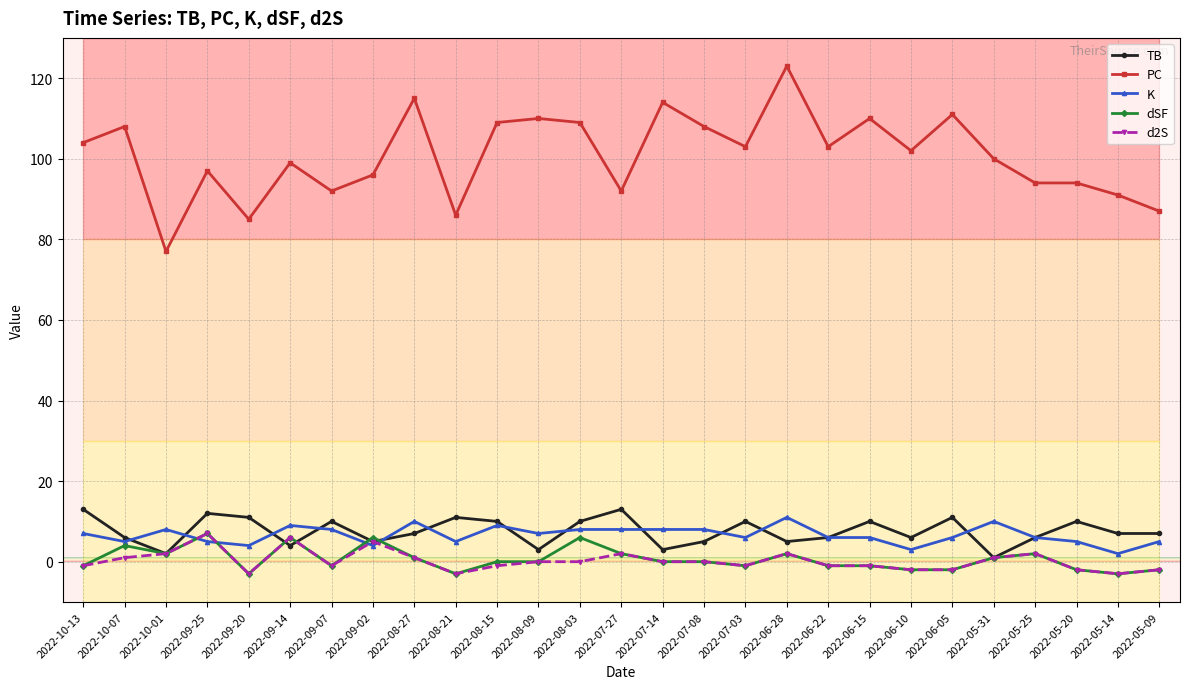

True or false: K has a value of 2 at 2022-05-20.

False